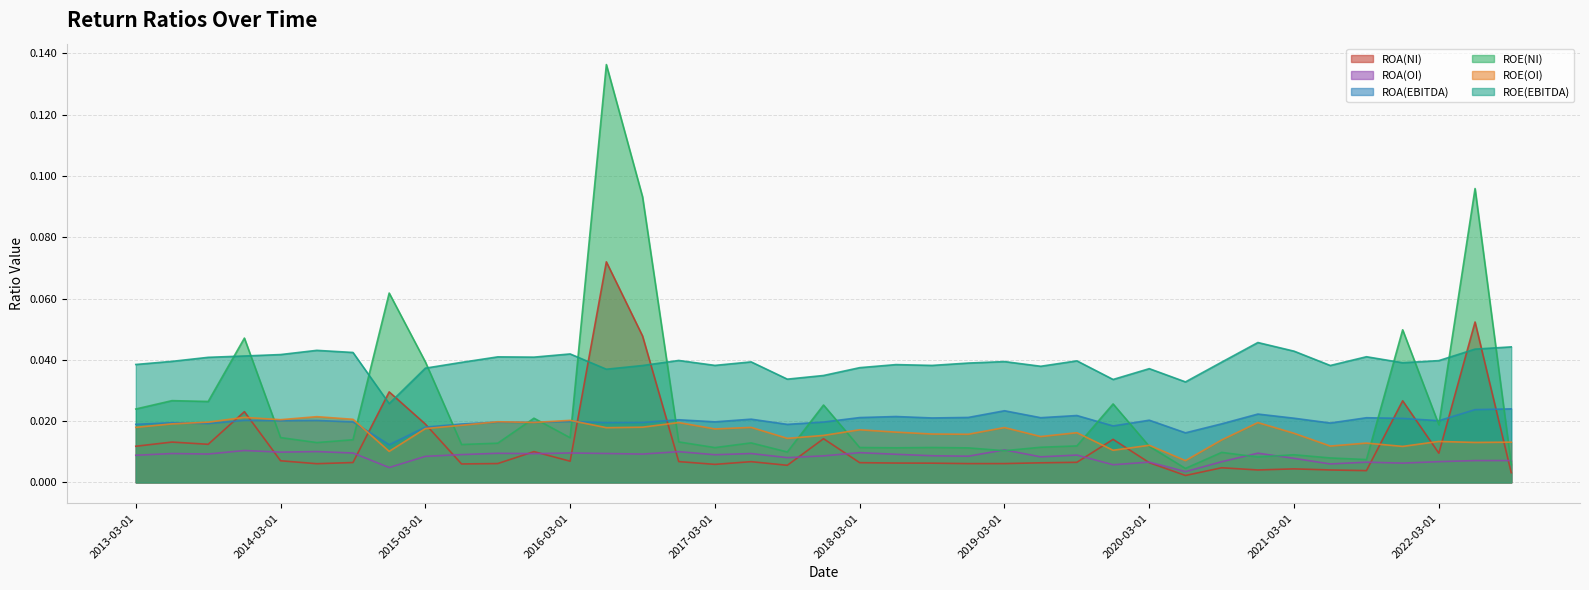

Does the chart display data point markers on the line(s)?

No